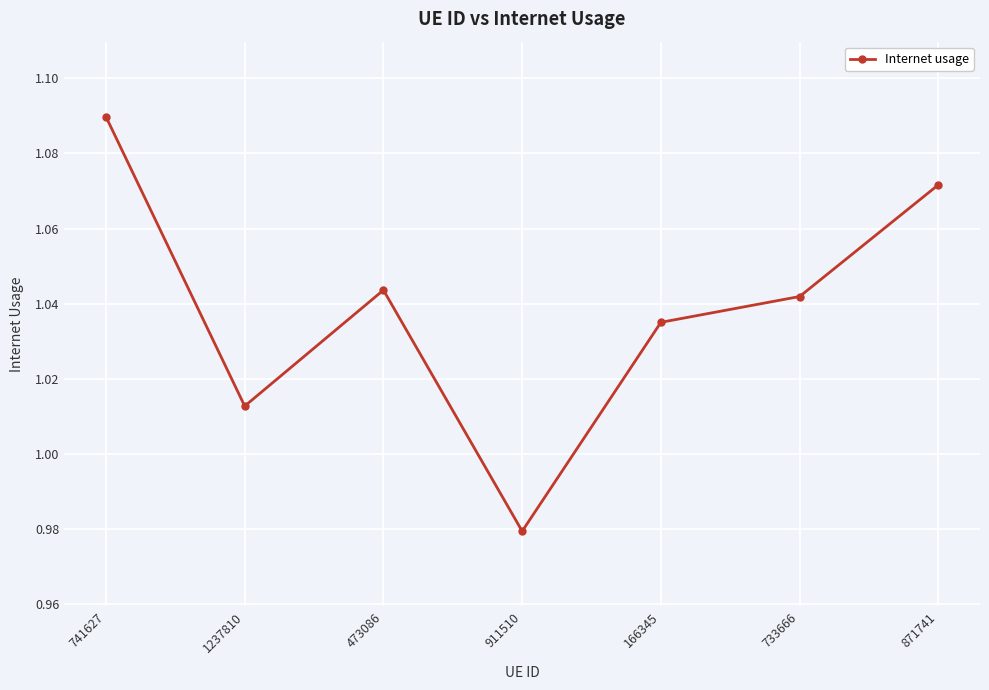

Does the chart display data point markers on the line(s)?

Yes